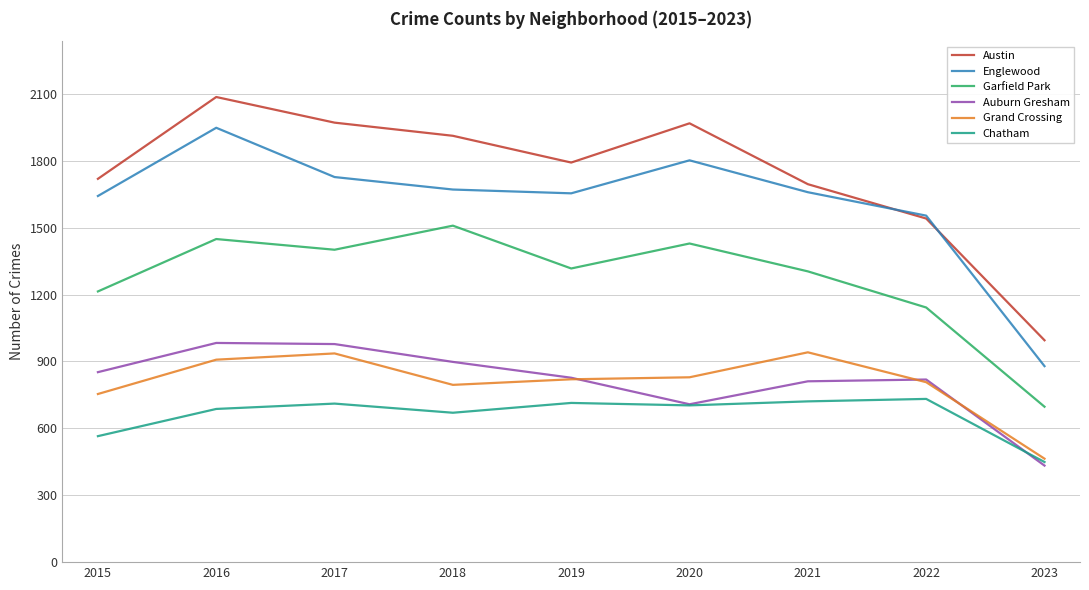

True or false: Austin and Auburn Gresham intersect in this chart.

False